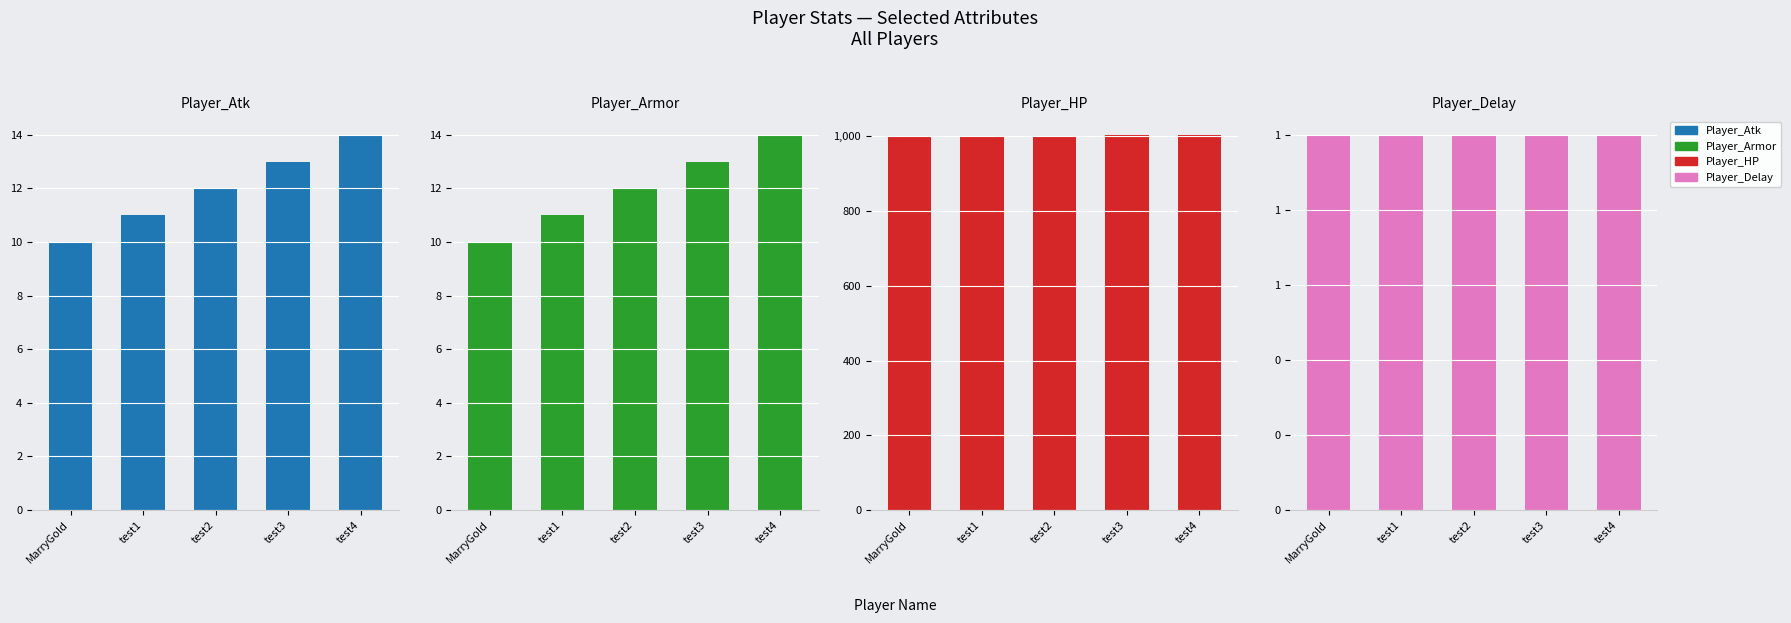

What is the sum of the Player_Delay values at test2 and test3?

2